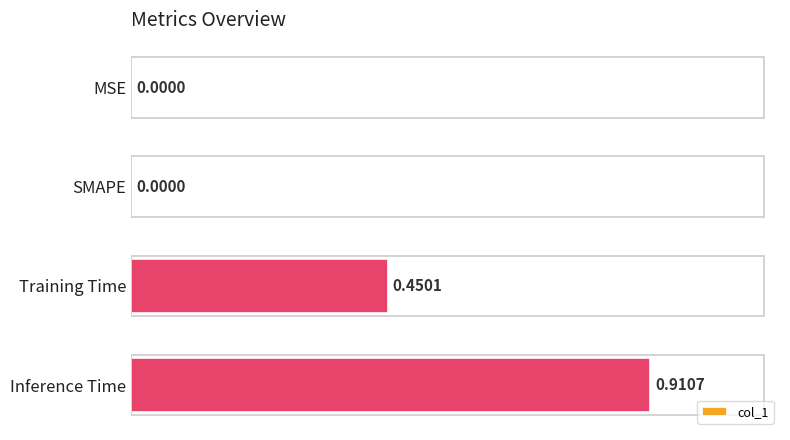

Between Inference Time and SMAPE, which is larger?

Inference Time